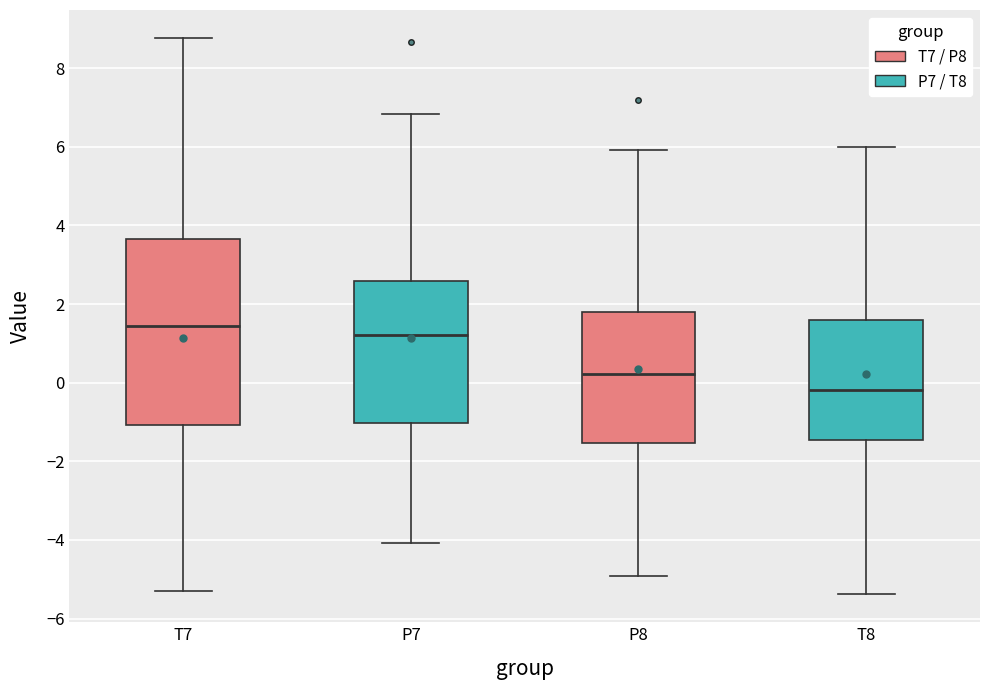

Which box is the tallest, from its lower edge to its upper edge?

T7